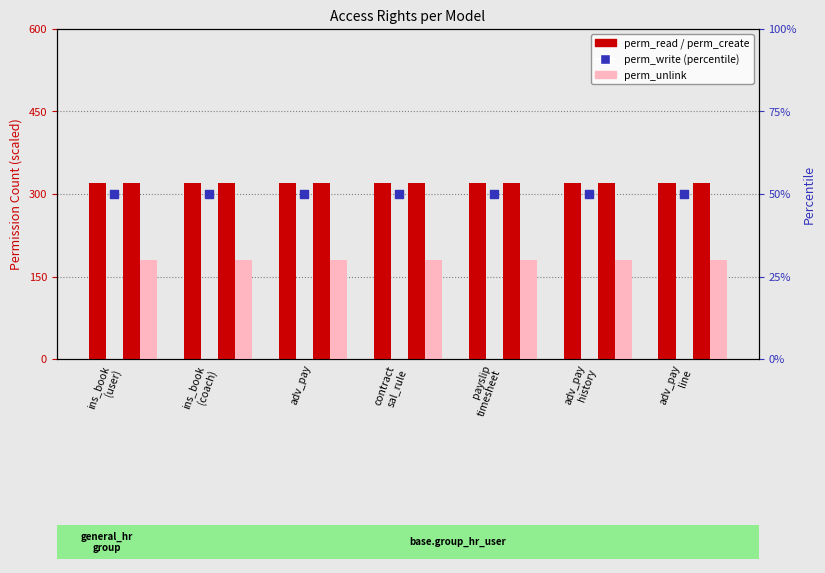

Which series contains the highest Y value?

perm_read